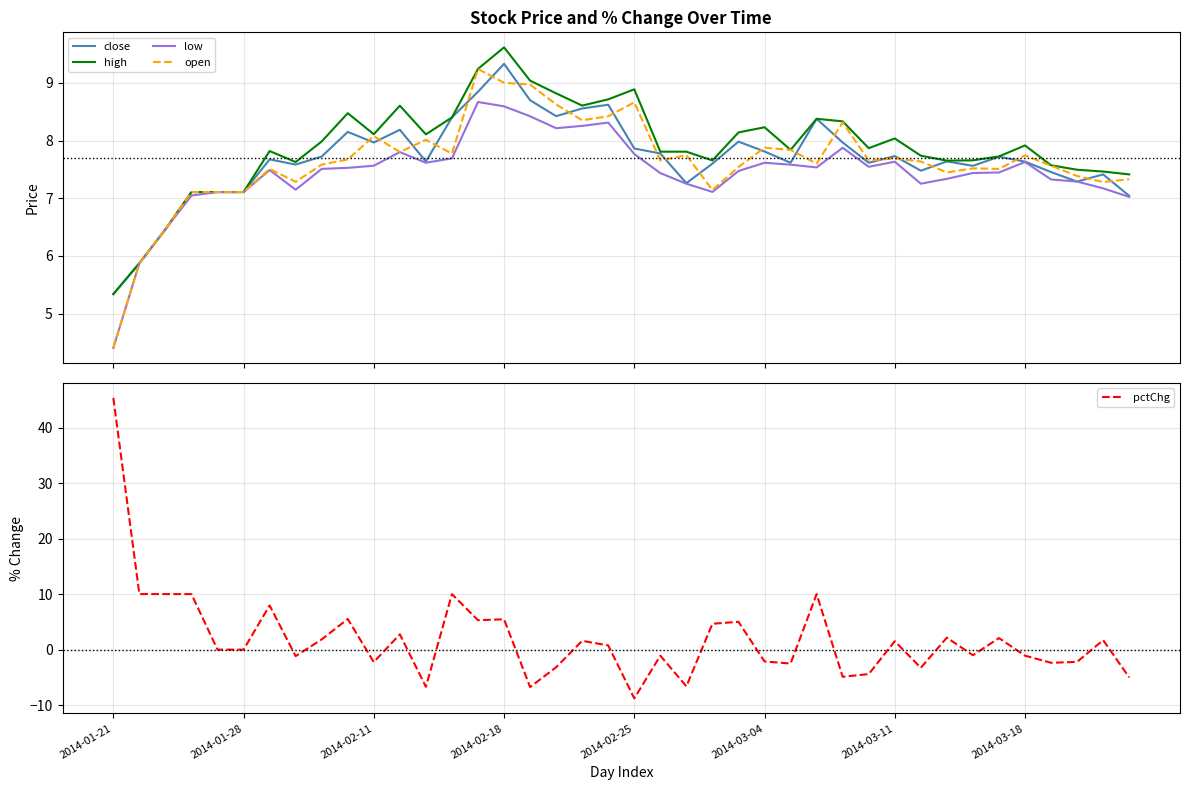

What is the difference between the second highest and minimum values in the close series?

3.5